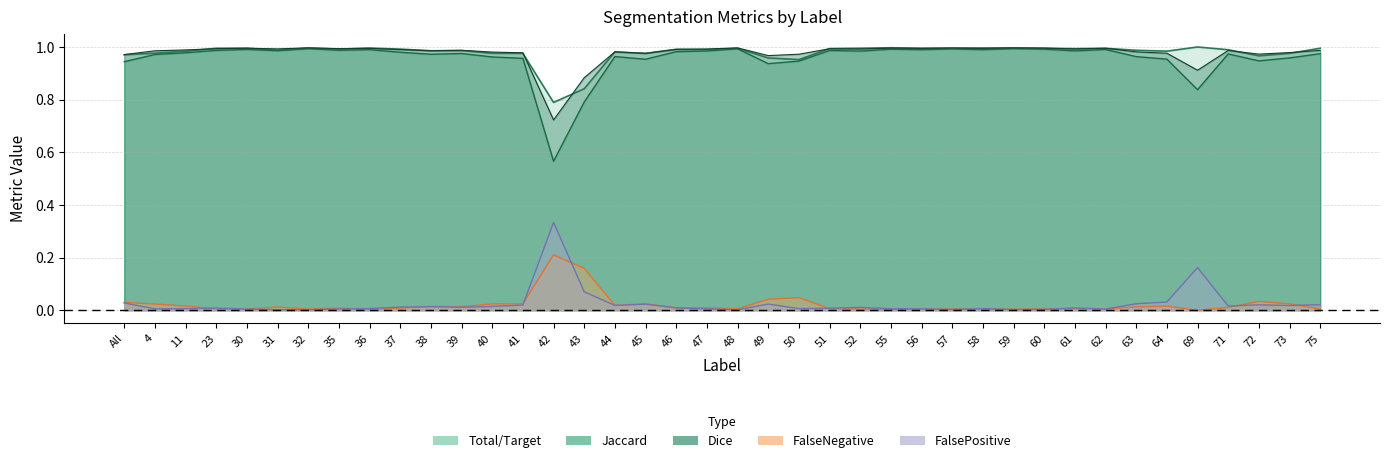

Which has a higher value, 63 or 42?

63